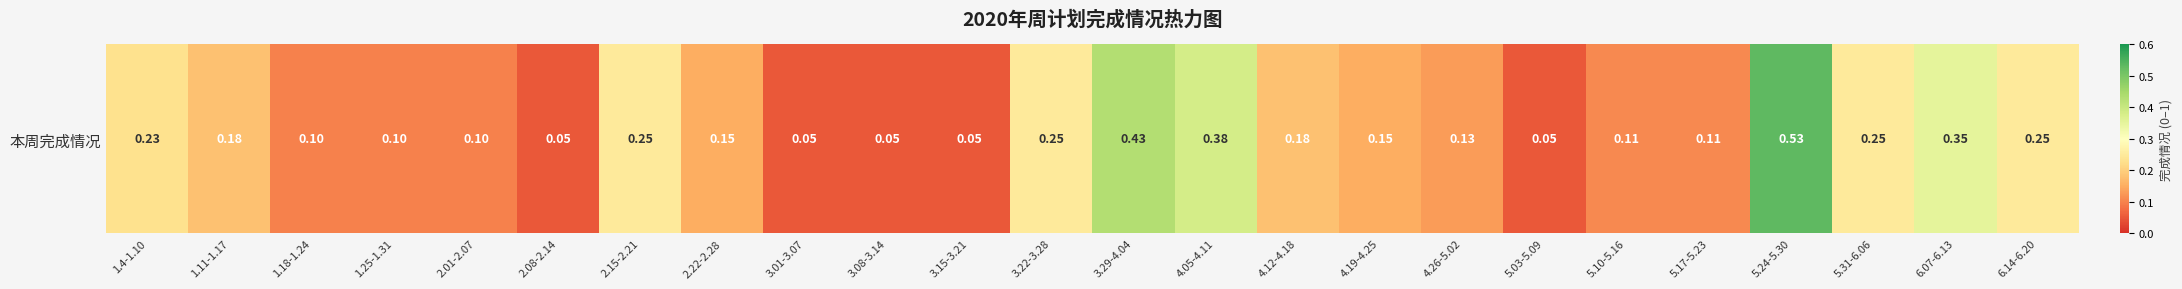

What is the sum of the values at 4.19-4.25 and 3.29-4.04?

0.6